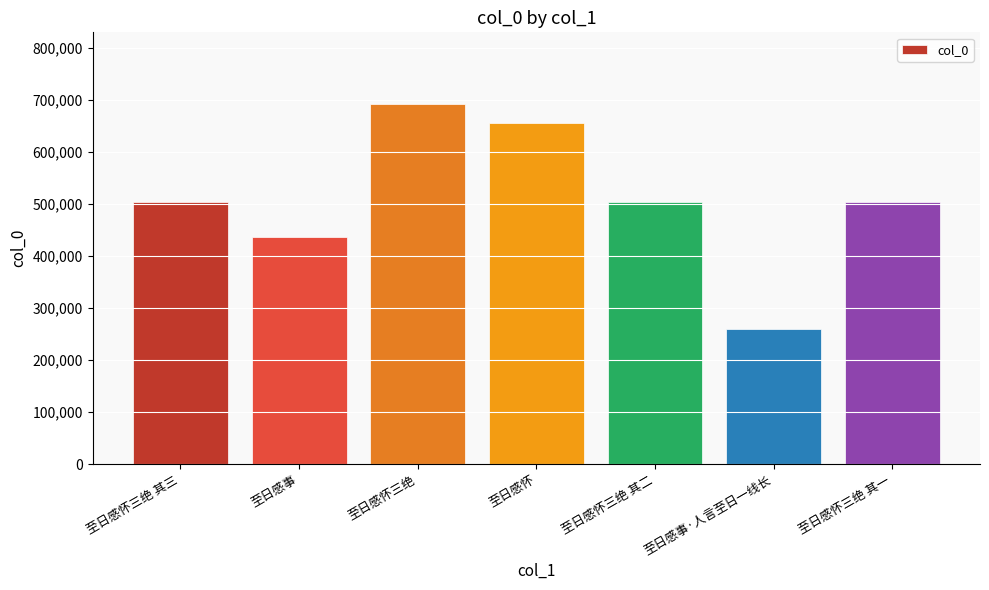

Are the bars grouped side by side (vs. stacked)?

No